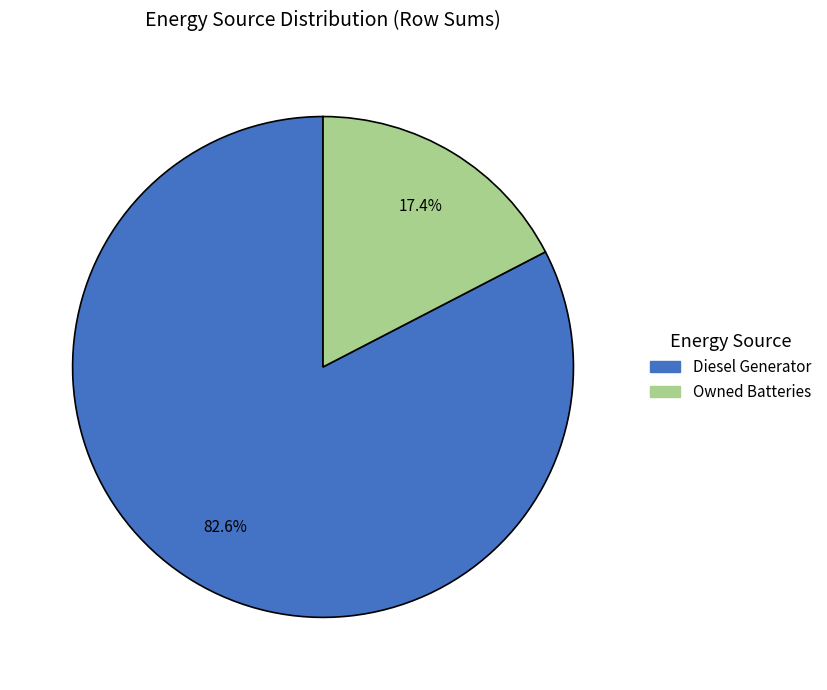

Is there any slice that represents more than half of the pie?

Yes